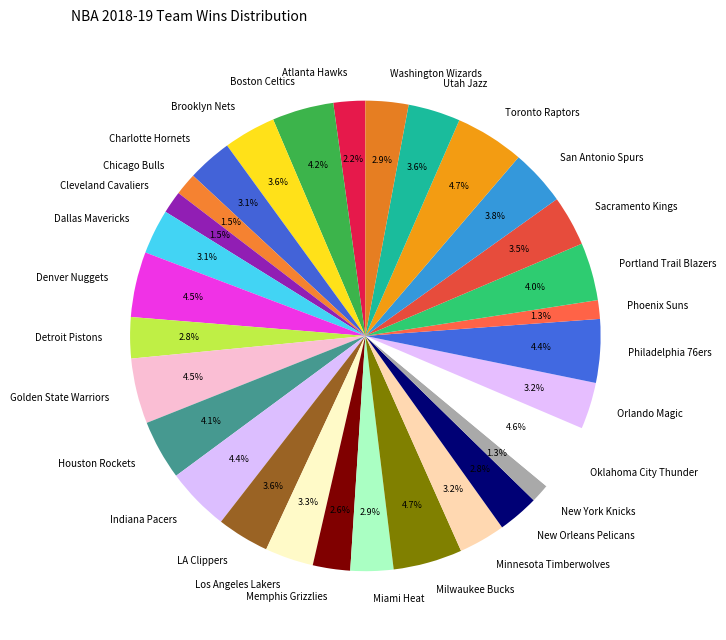

The Detroit Pistons slice represents 12% of the pie. True or false?

False